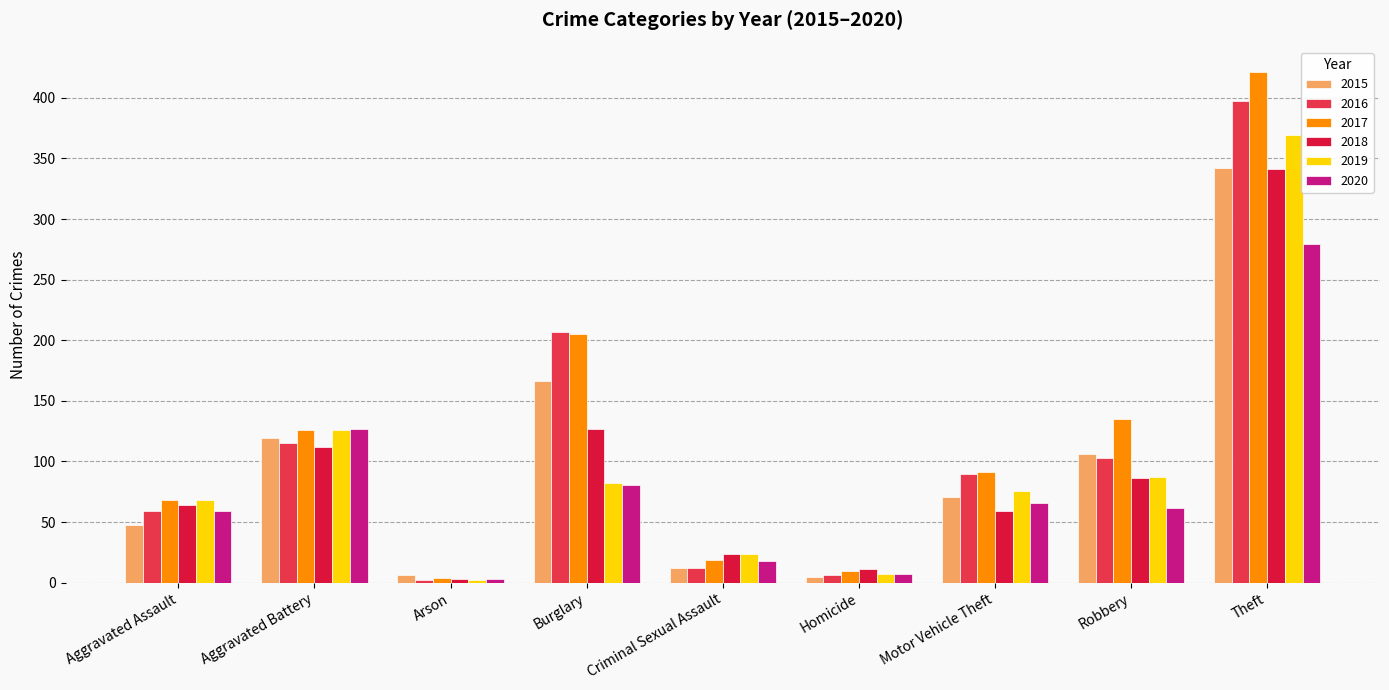

Does the chart contain any negative values?

No